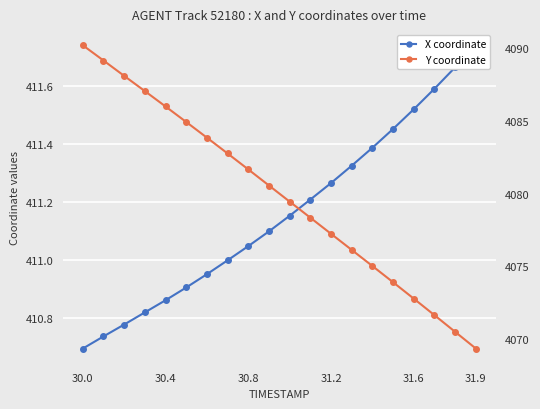

Reading left to right, list all the values displayed in this chart.

X coordinate: 410.7	410.7	410.8	410.8	410.9	410.9	410.9	411.0	411.0	411.1	411.2	411.2	411.3	411.3	411.4	411.5	411.5	411.6	411.7	411.7
Y coordinate: 4090.2	4089.2	4088.1	4087.1	4086.0	4084.9	4083.8	4082.8	4081.7	4080.6	4079.4	4078.3	4077.2	4076.1	4075.0	4073.9	4072.8	4071.6	4070.5	4069.3